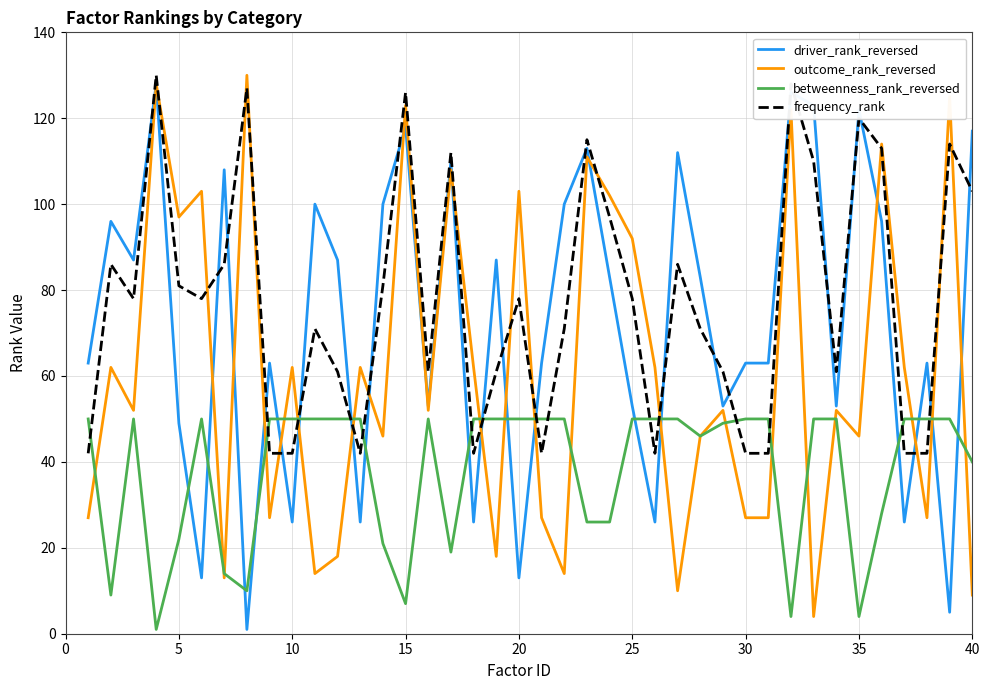

Which series has the largest total across all categories?

frequency_rank